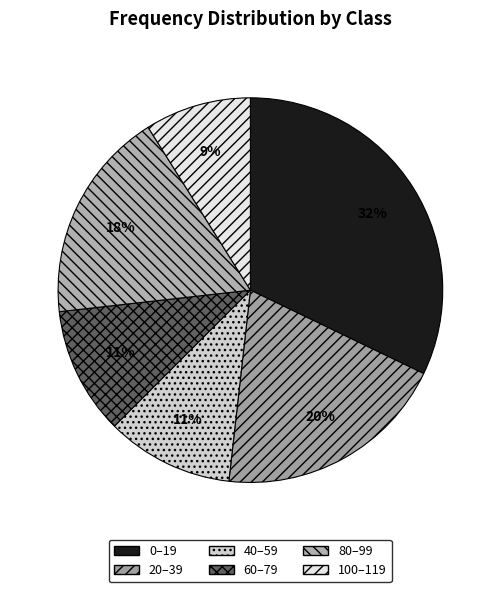

To the nearest percent, what portion does 0–19 represent?

32%